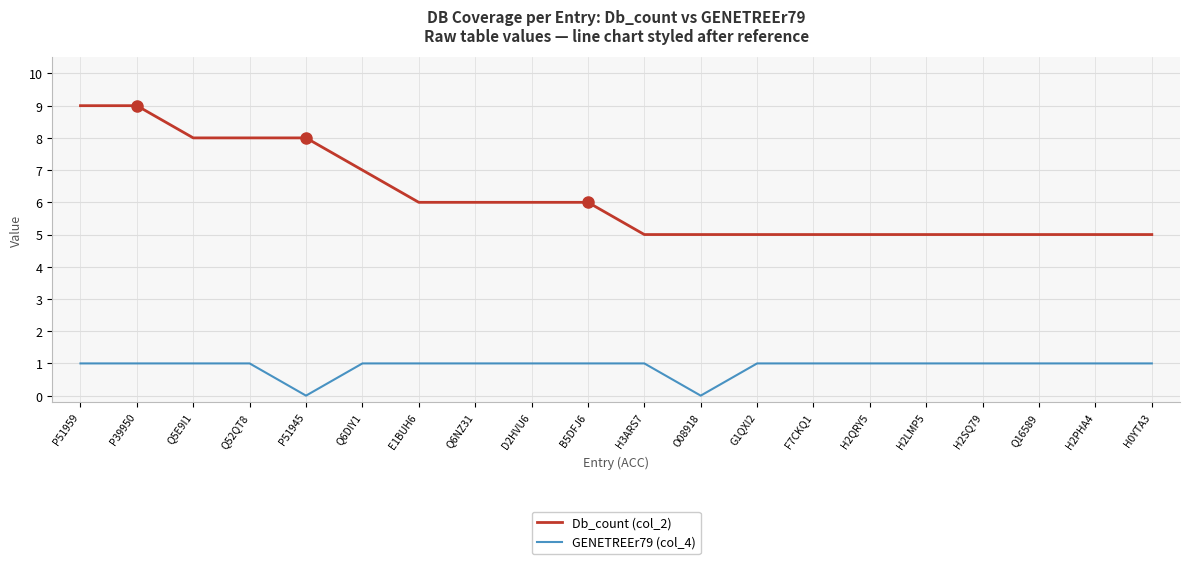

True or false: GENETREEr79 (col_4) and Db_count (col_2) cross at least once.

False